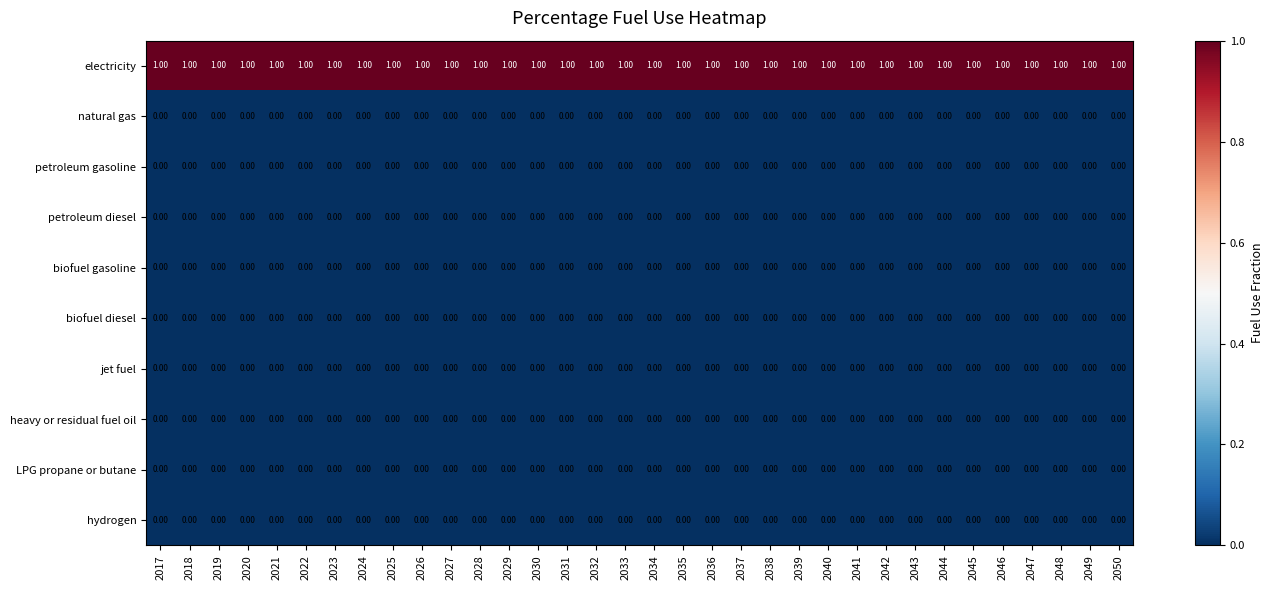

What is the spread (max minus min) of values at 2050?

1